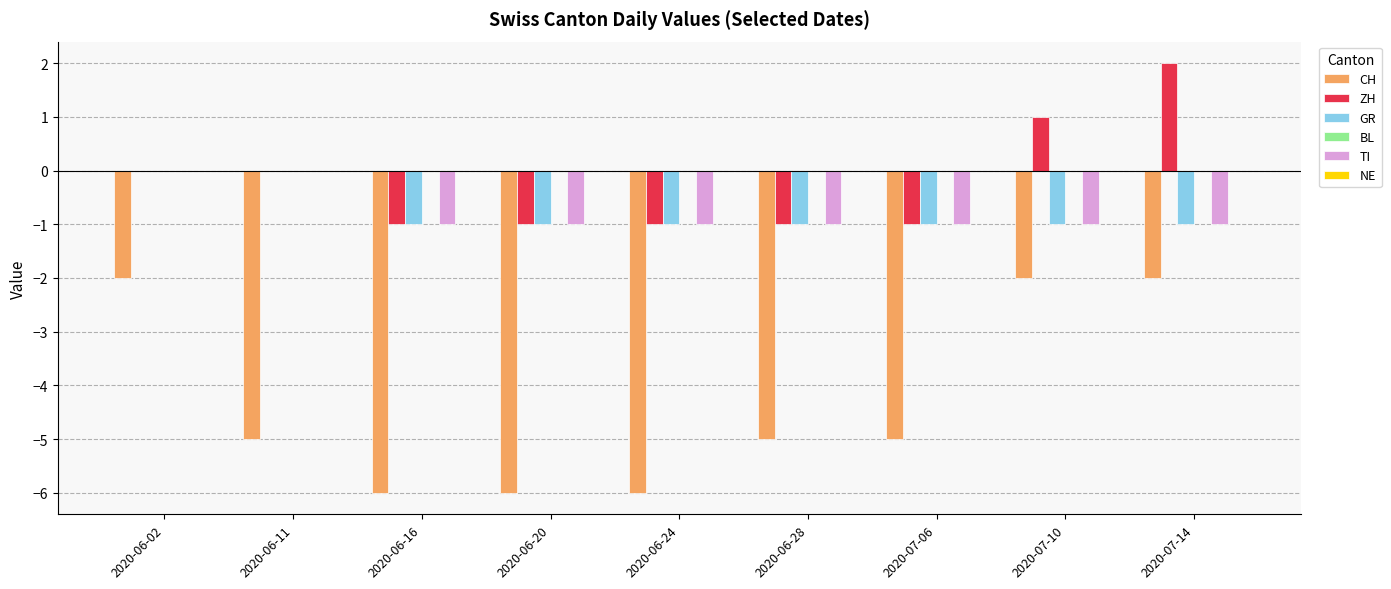

At which label does ZH reach its peak?

2020-07-14